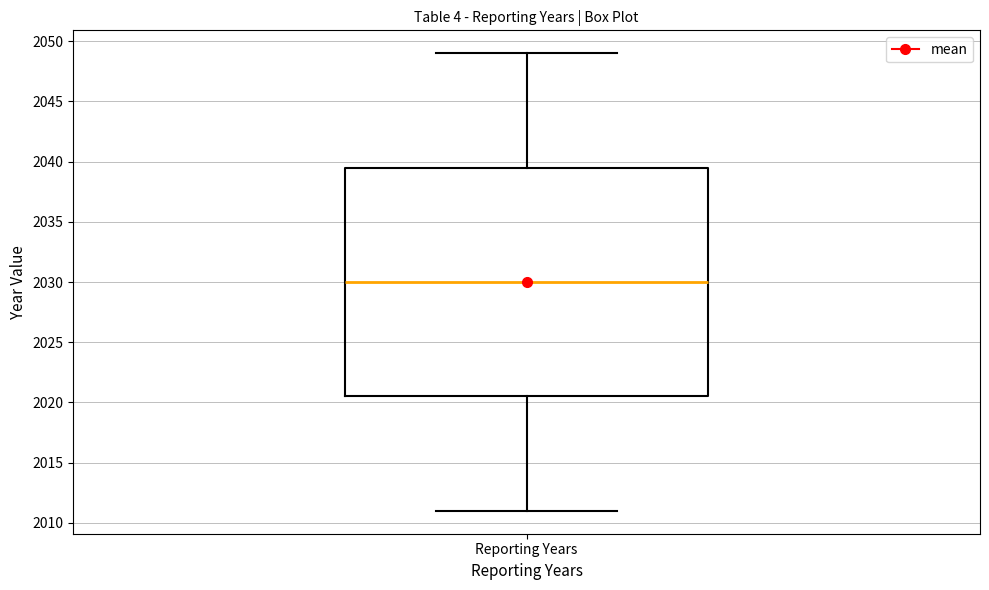

Where is the lower edge of the box for Reporting Years on the y-axis? The values are not printed on the chart, so give them approximately, as read against the axis.

2020.5